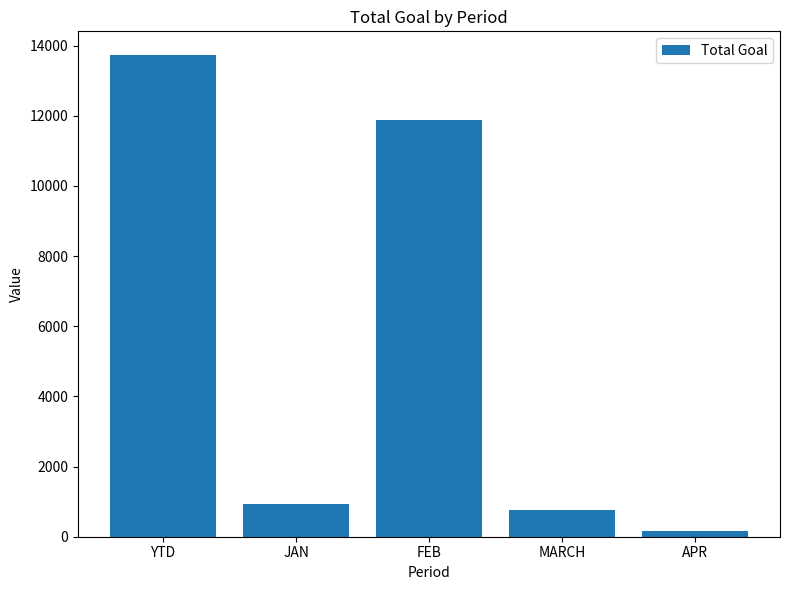

Count the number of categories in the chart.

5